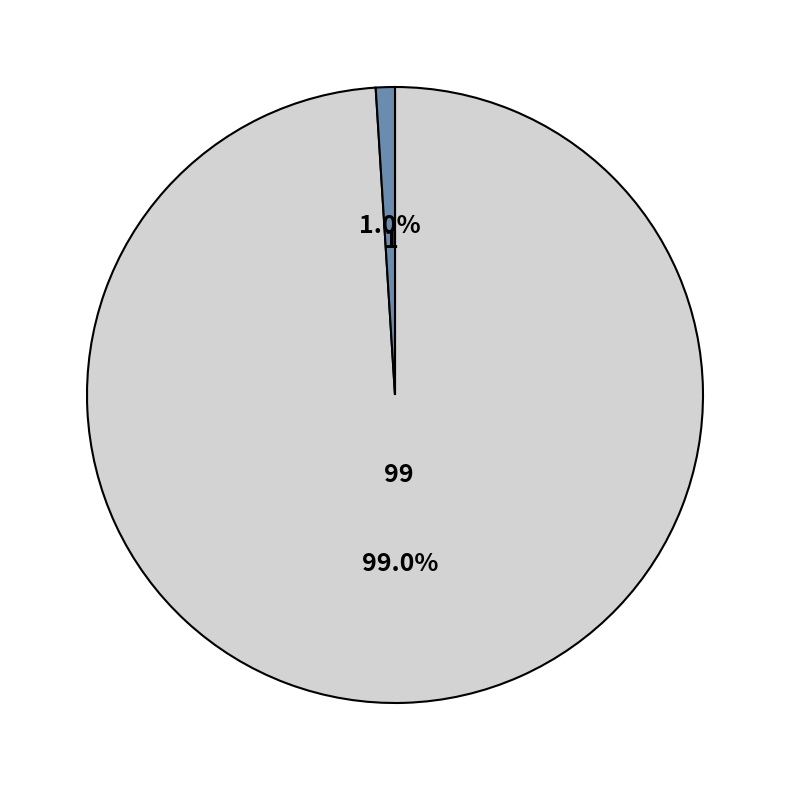

Is there any slice that represents more than half of the pie?

Yes